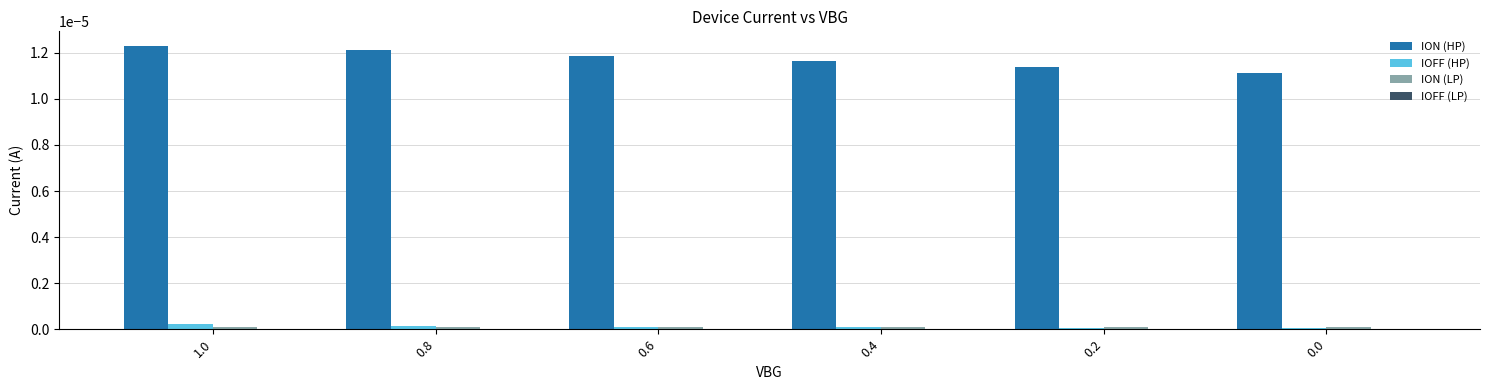

Are the bars horizontal?

No